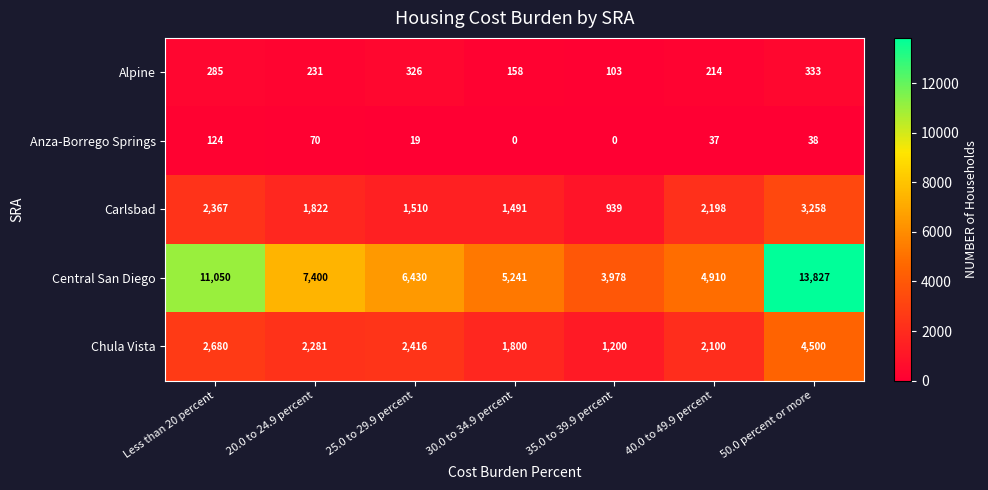

What is the difference between the second highest and second lowest values in the Anza-Borrego Springs series?

70